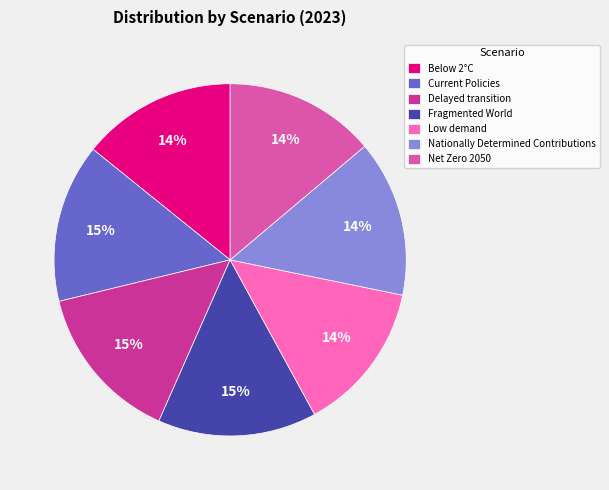

Is there any slice that represents more than half of the pie?

No